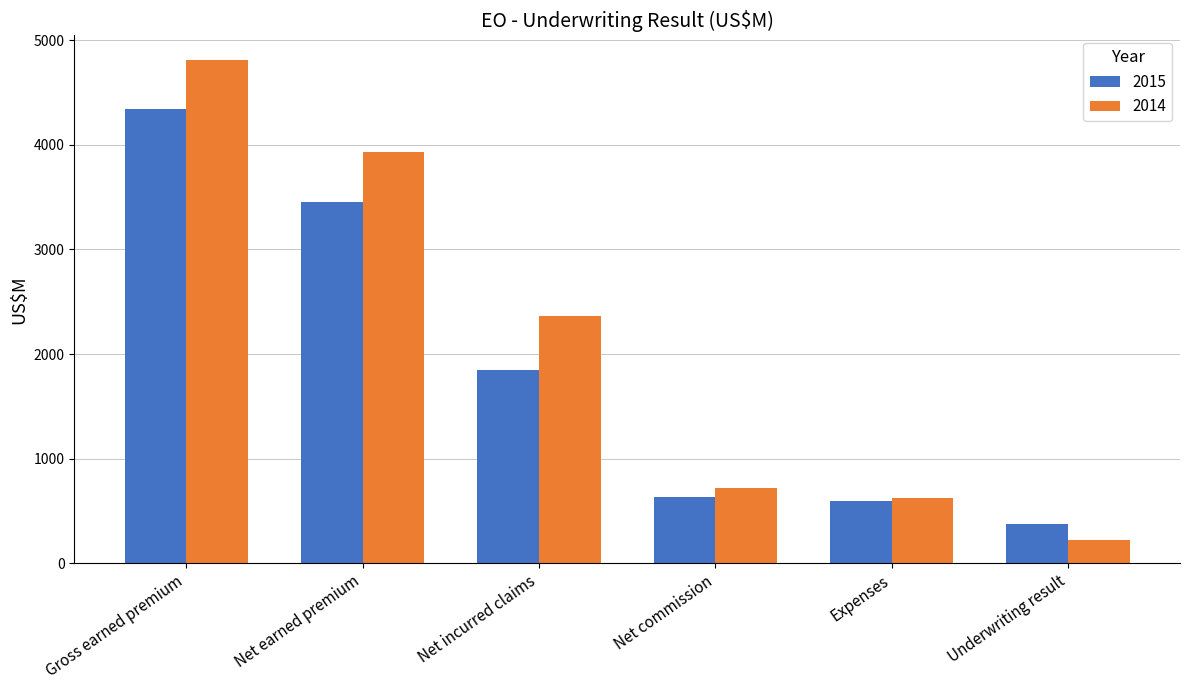

What position from the left is Underwriting result?

6